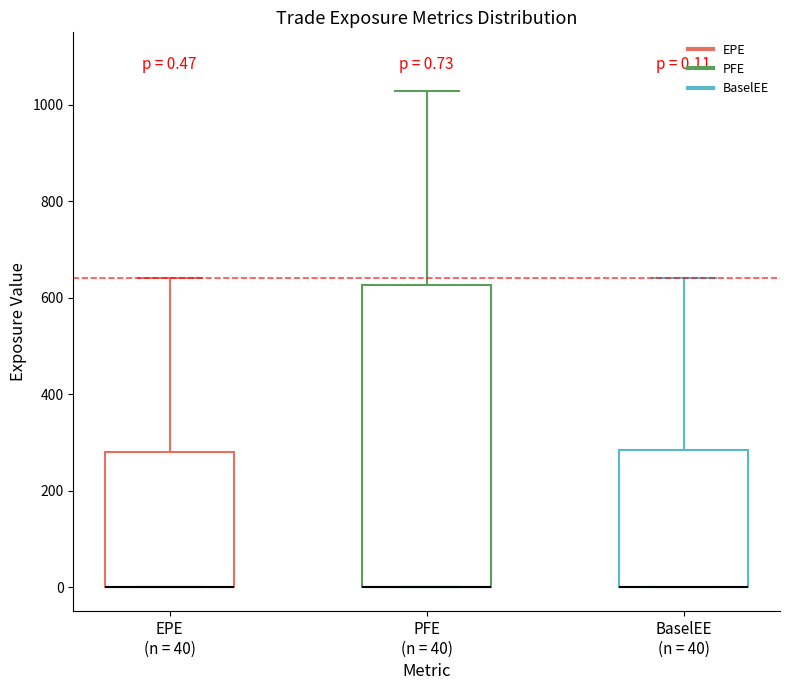

Comparing the boxes themselves (not the whiskers), which one is the tallest?

PFE (n = 40)